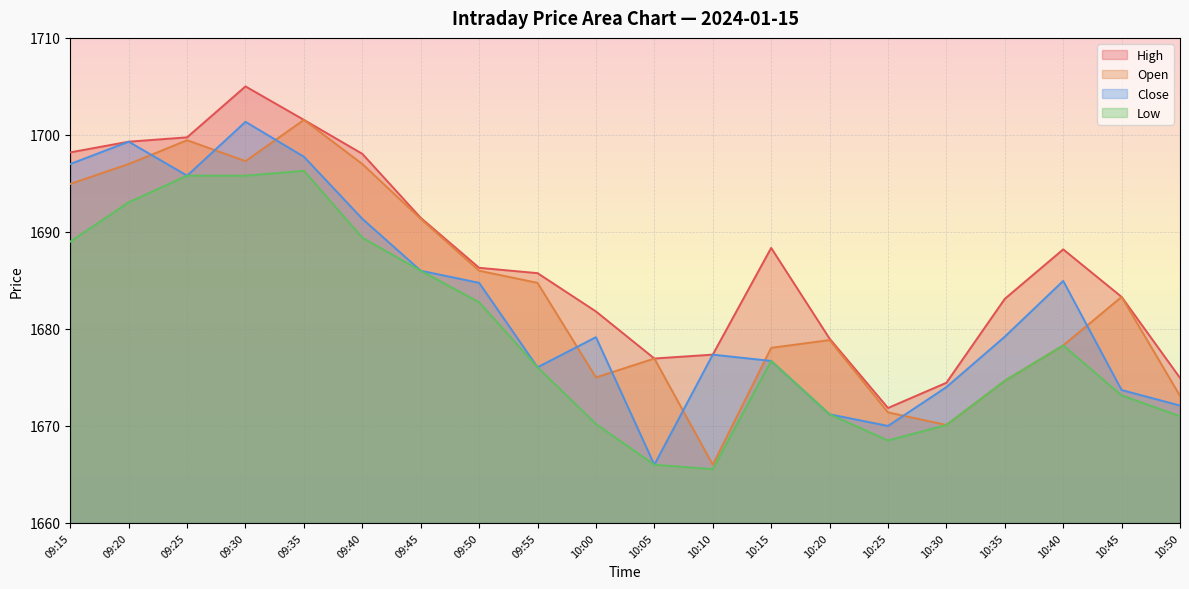

At 10:25, list the series in order from smallest to largest.

Low, Close, Open, High